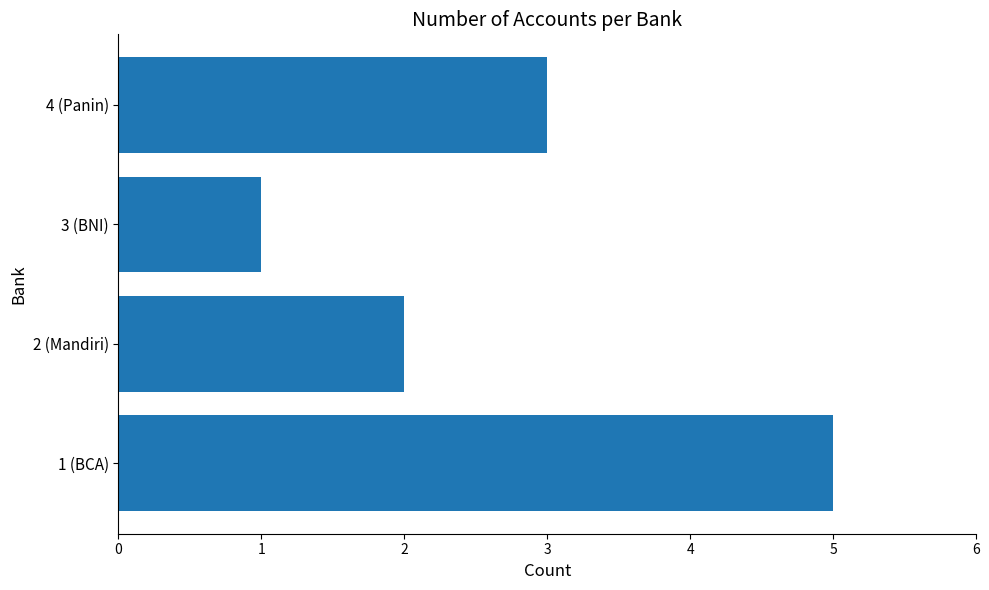

What is the sum of all values?

11